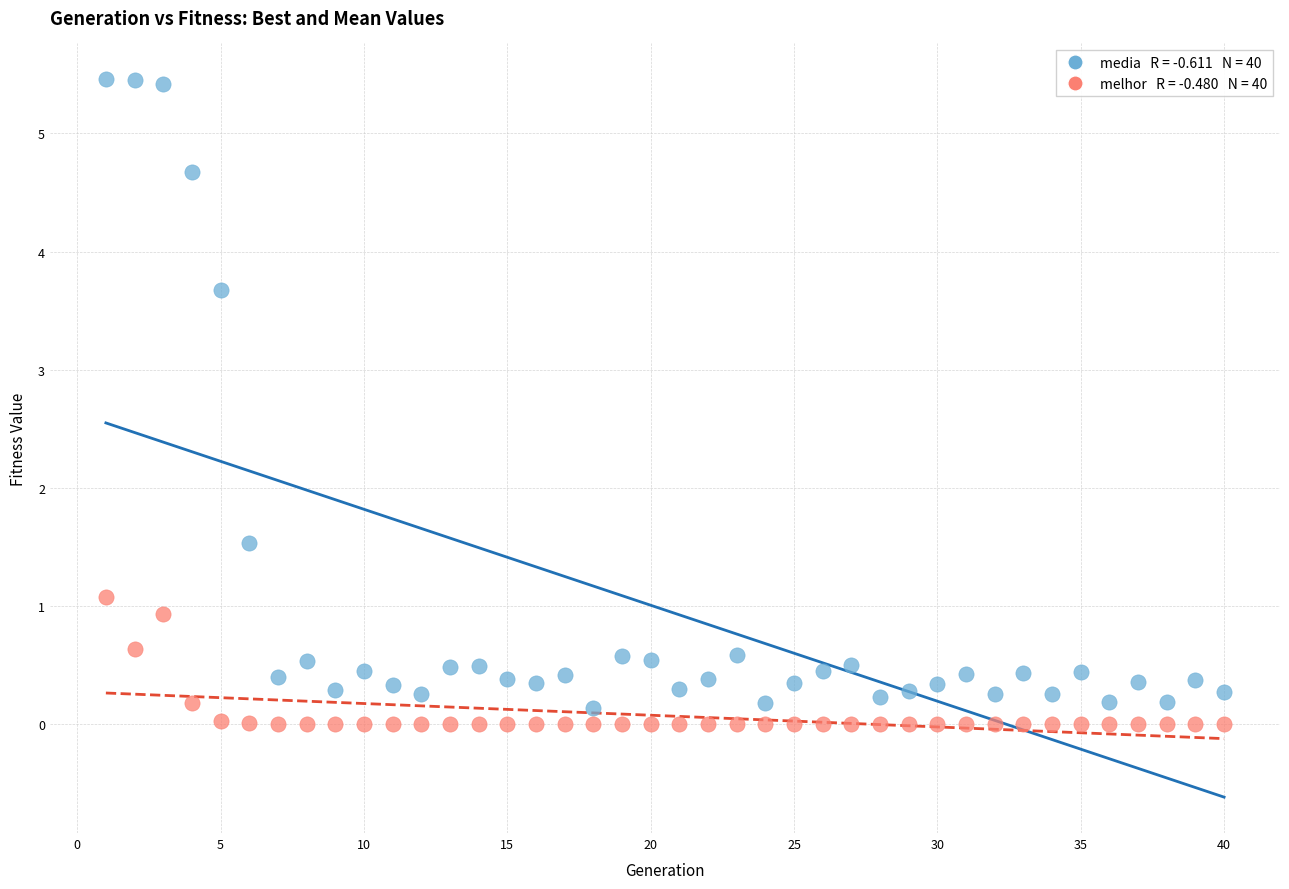

Across all series, what Y value is closest to 2?

1.5